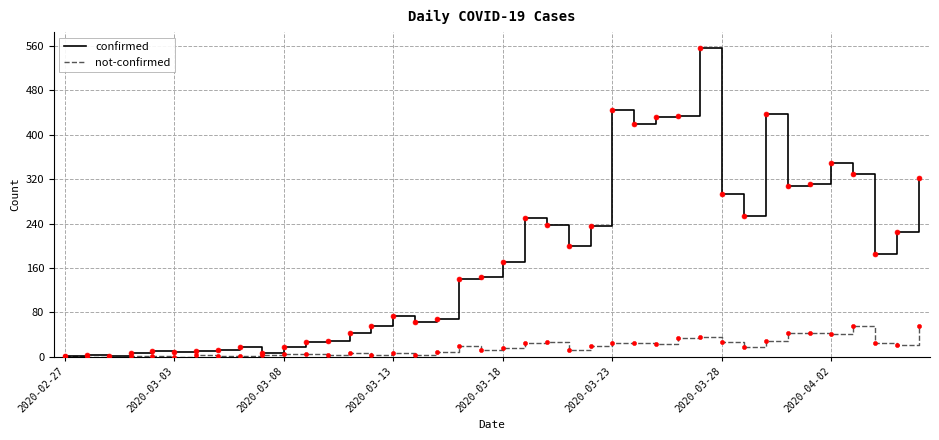

True or false: not-confirmed has more than 1 points higher than both neighbors.

True